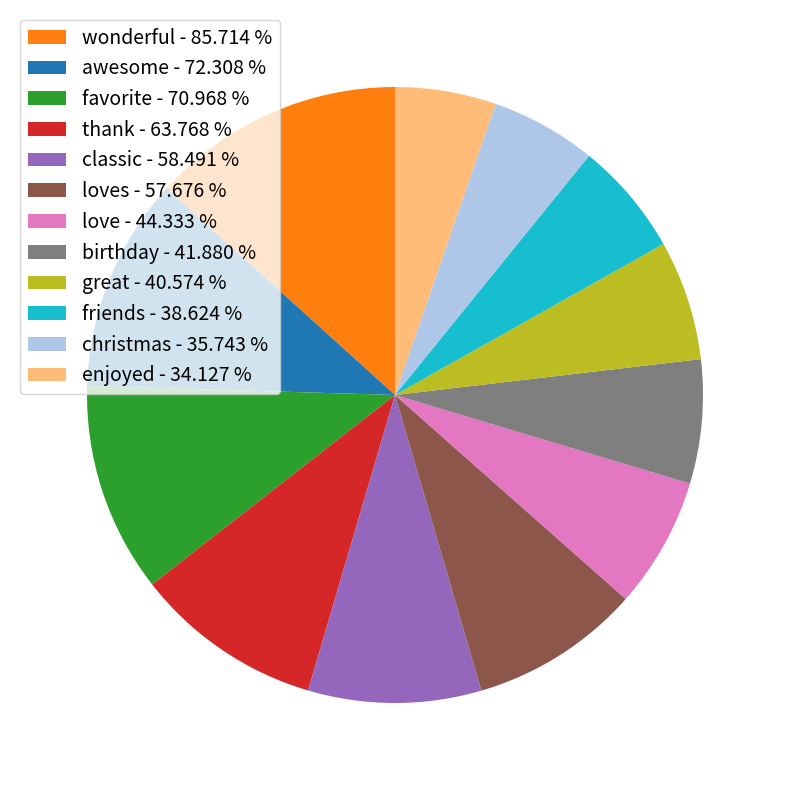

Combined, do wonderful - 85.714 % and awesome - 72.308 % account for over 50%?

No